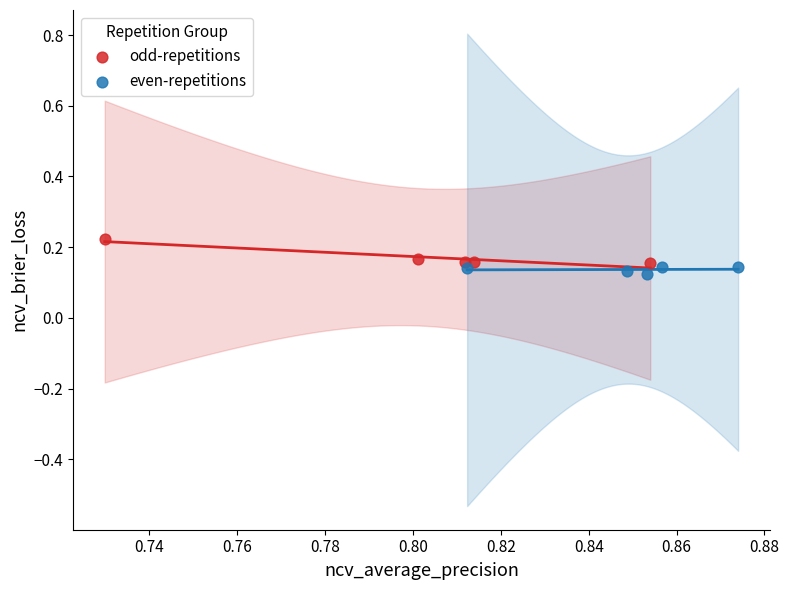

Which series has the largest Y range (max minus min)?

odd-repetitions